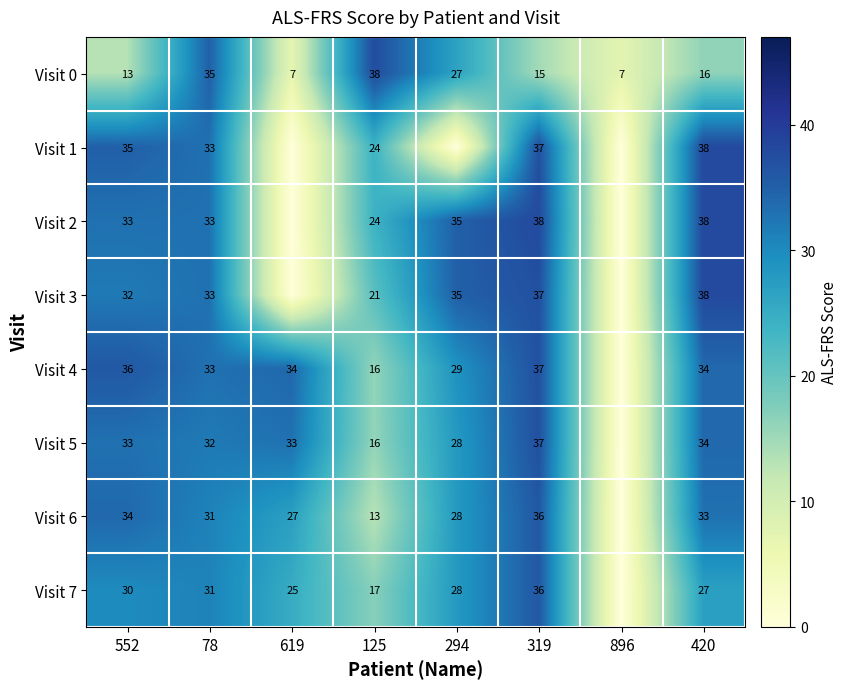

The Visit 7 series shows 49 at 552. True or false?

False